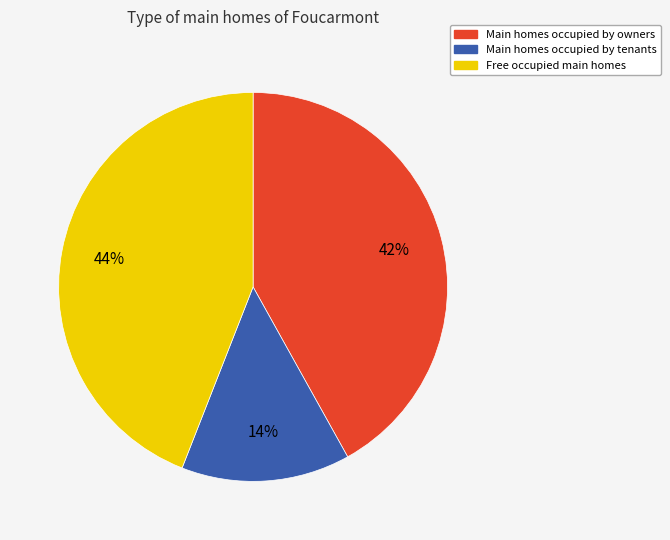

To the nearest percent, what is the average slice percentage?

33%